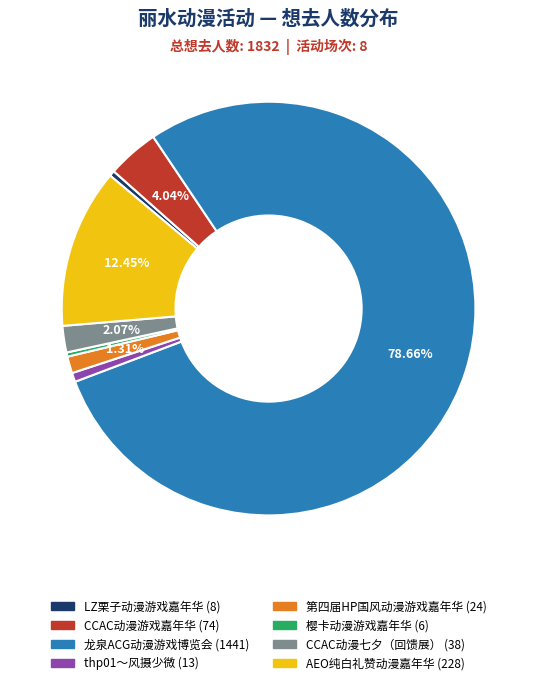

What is the largest slice in the pie chart?

龙泉ACG动漫游戏博览会